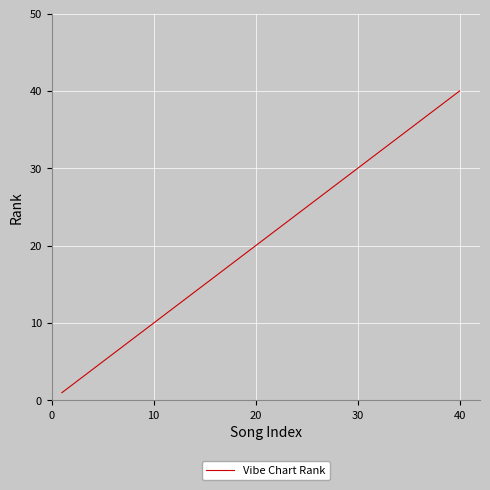

How many series are shown in this chart?

1